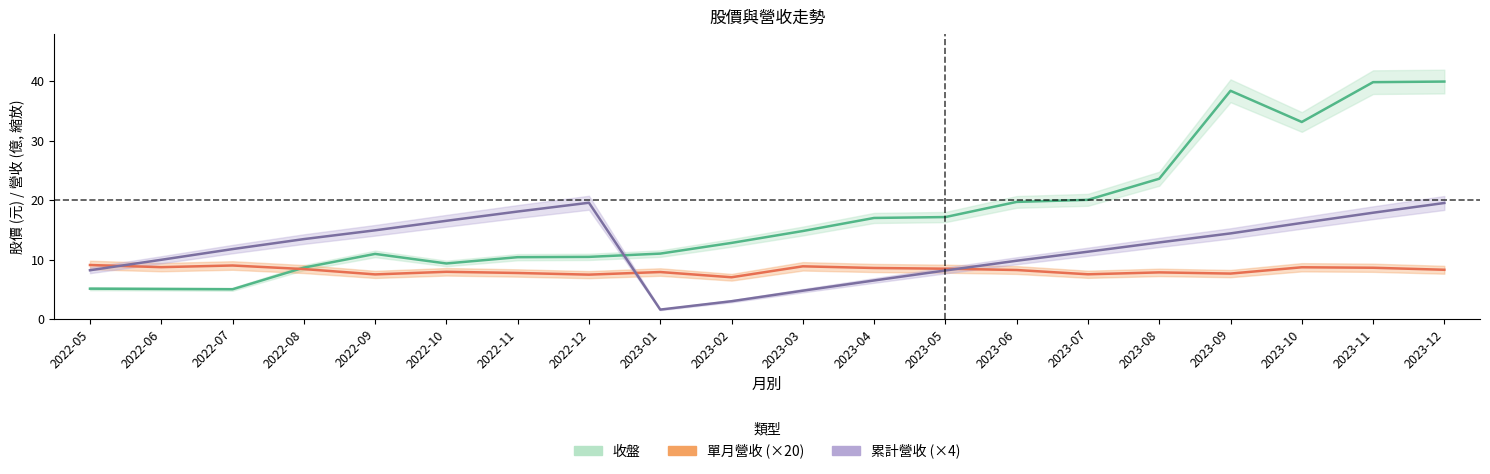

Which category has the highest value in the 收盤 series?

2023-12